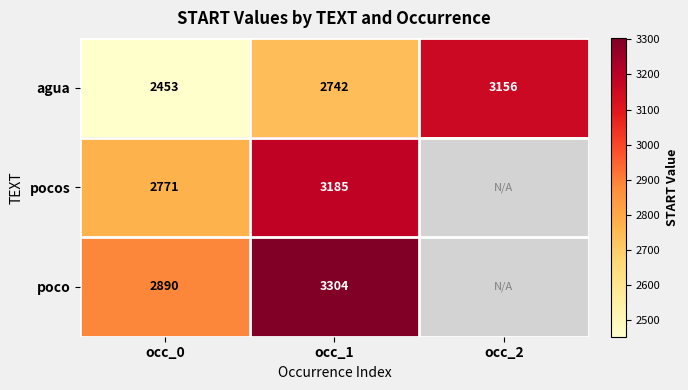

At occ_1, list the series in order from largest to smallest.

poco, pocos, agua